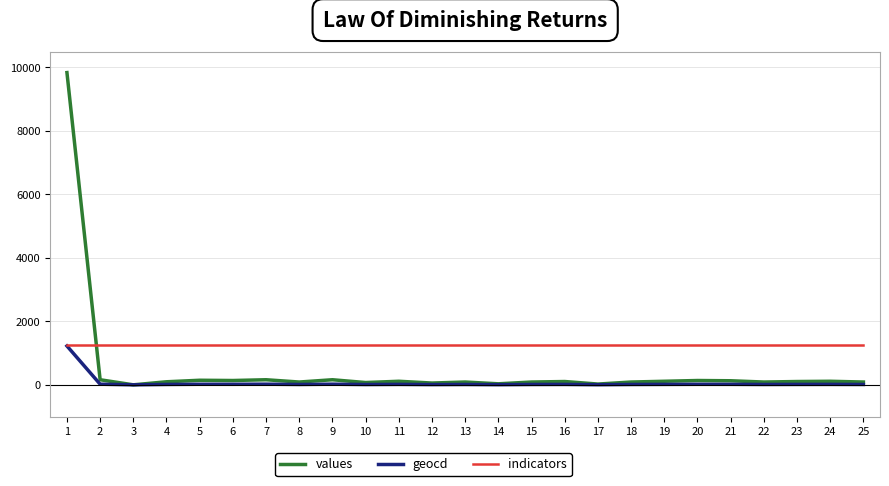

Is it true that values equals 72 at 10?

True